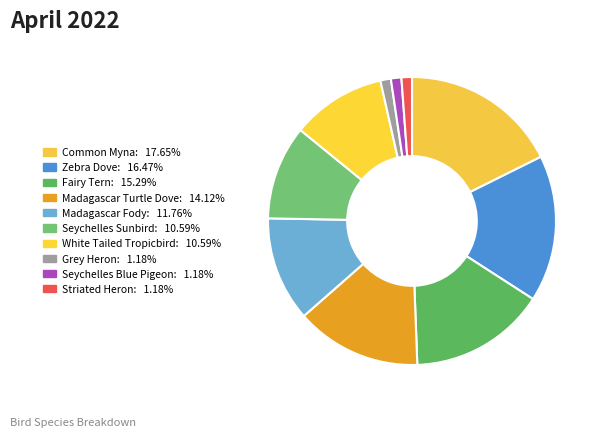

The Seychelles Sunbird slice represents 25% of the pie. True or false?

False